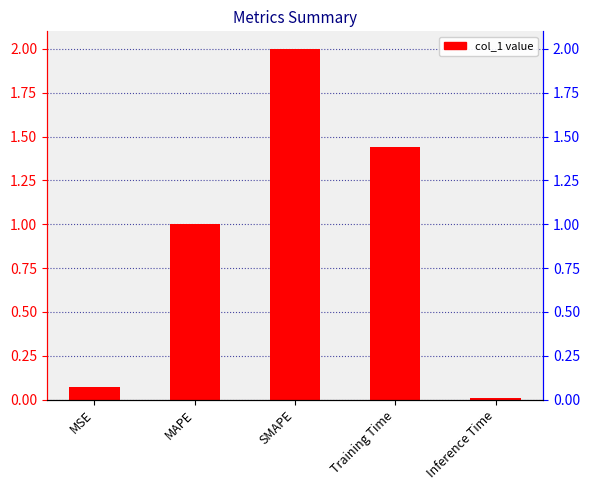

Reading left to right, what are all the values shown in this chart?

MSE=0.1	MAPE=1.0	SMAPE=2.0	Training Time=1.4	Inference Time=0.0